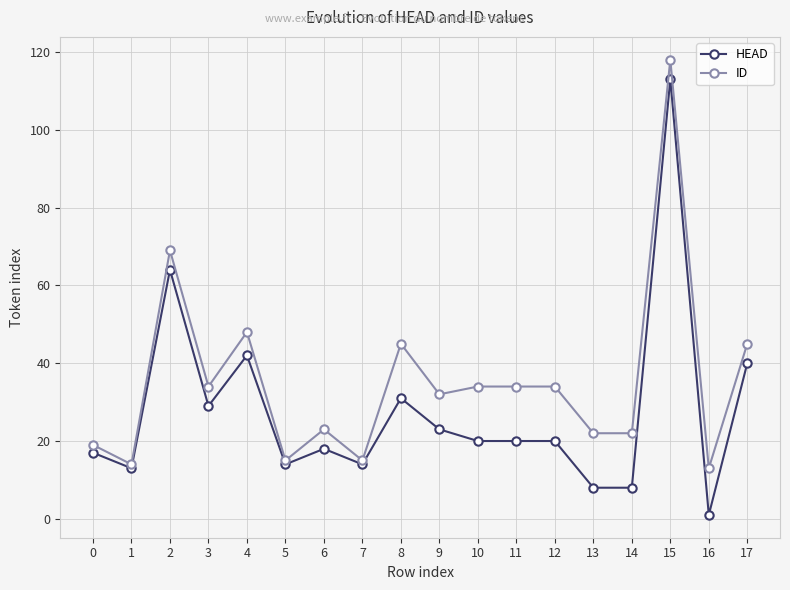

Which series has the widest spread of values?

HEAD